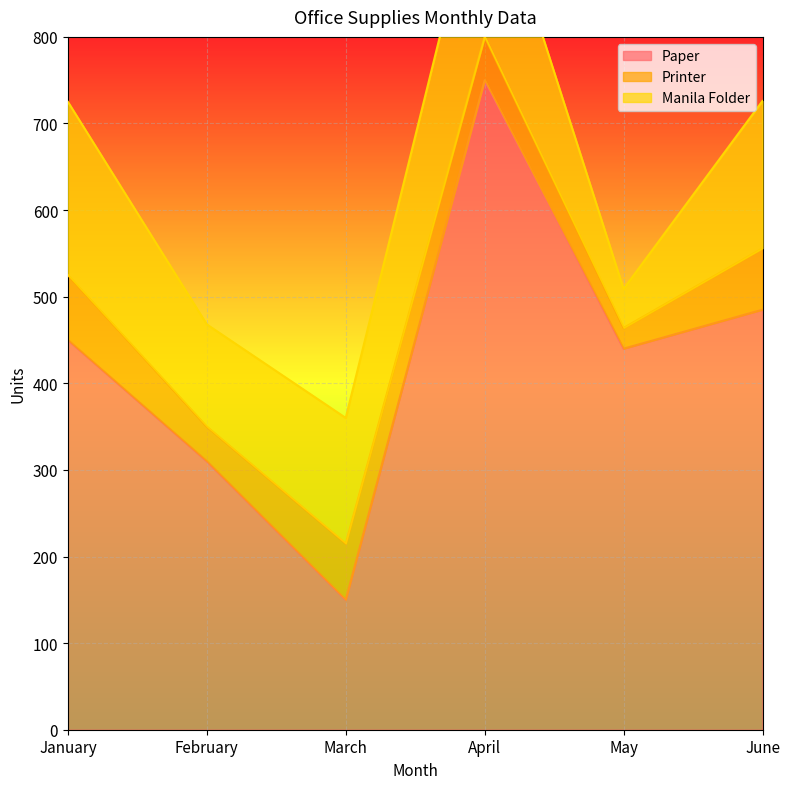

What is the minimum value shown in the chart?

24